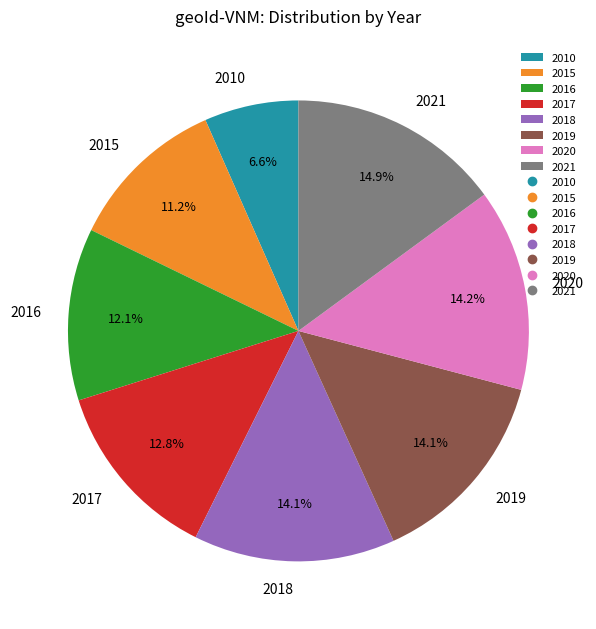

To the nearest percent, what portion does 2020 represent?

14%